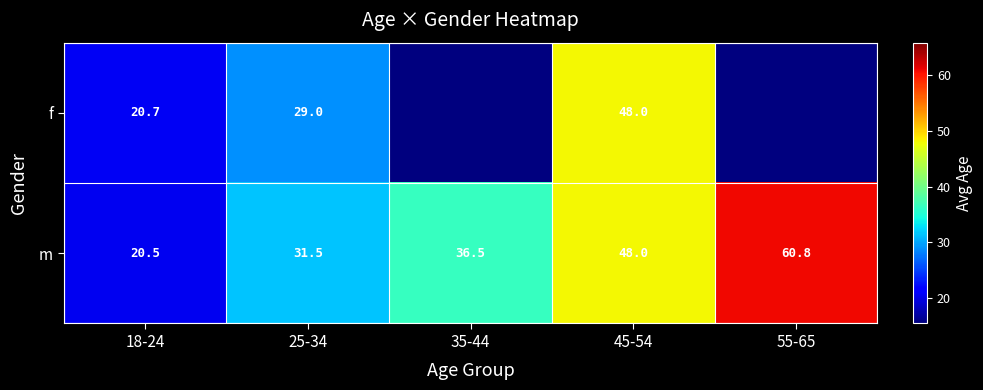

Between 25-34 and 45-54, which series saw the biggest shift?

f